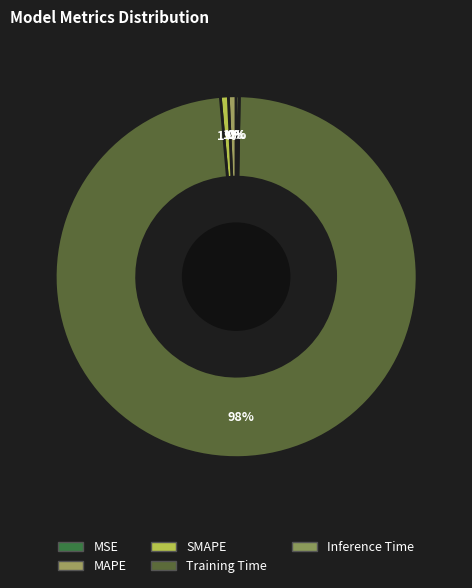

How many segments does this pie chart have?

5